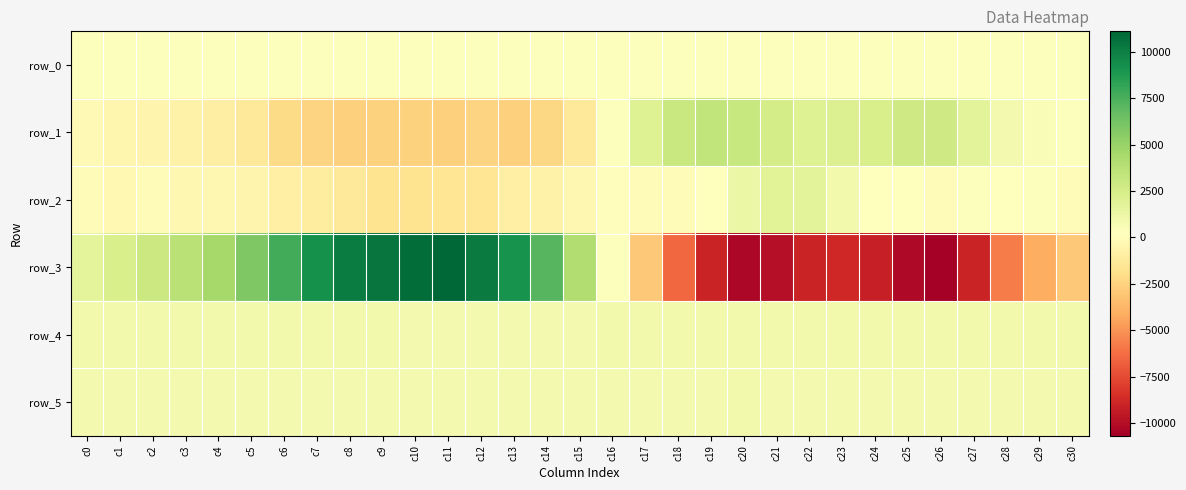

What value does the row_2 series have at c19?

238.0